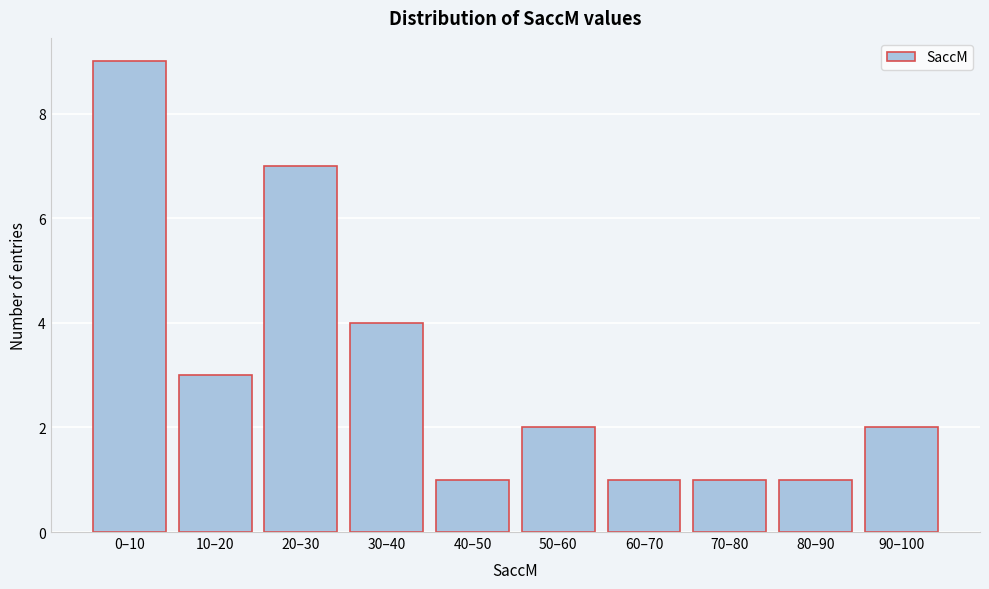

Reading left to right, what are all the values shown in this chart?

0–10=9	10–20=3	20–30=7	30–40=4	40–50=1	50–60=2	60–70=1	70–80=1	80–90=1	90–100=2